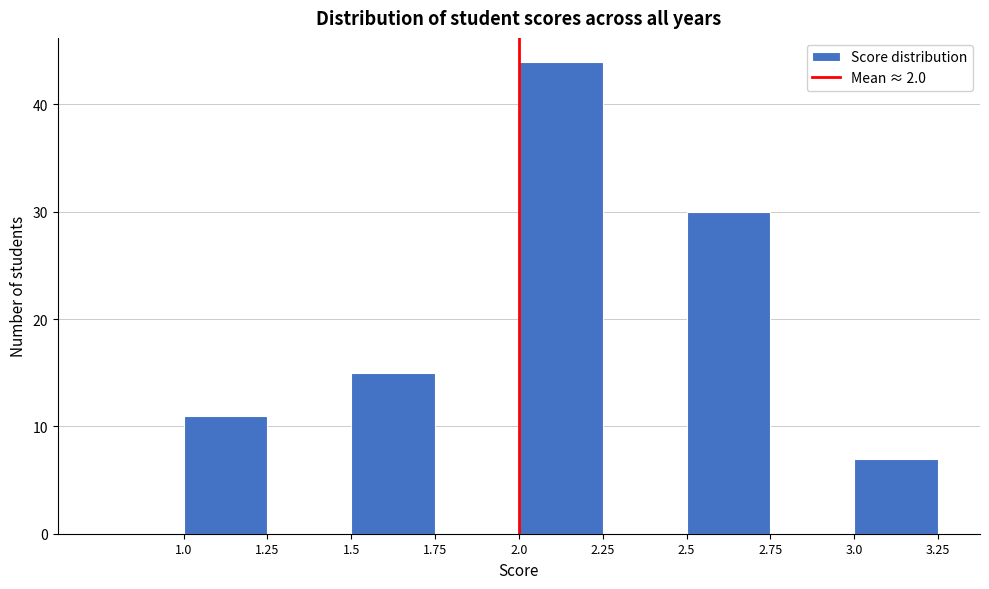

Over which range of the x-axis is the bar tallest?

2.00 to 2.25